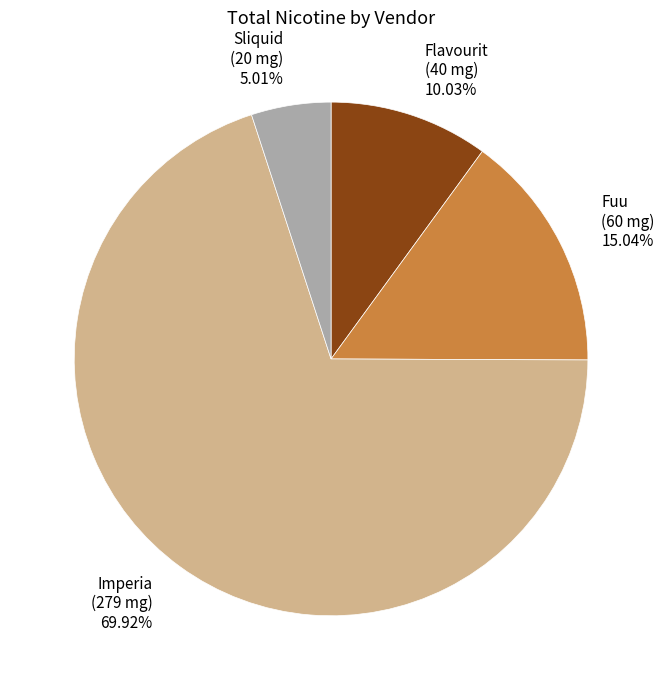

Which category accounts for the majority?

Imperia